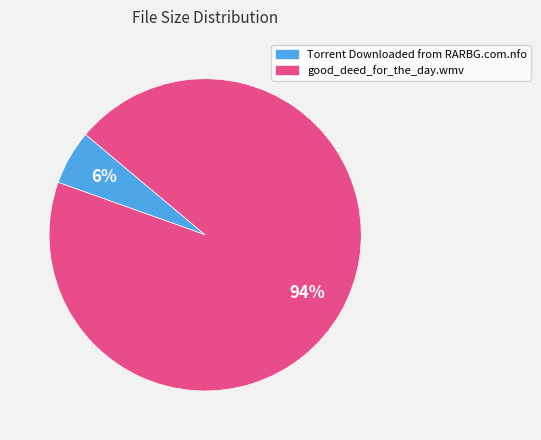

Does good_deed_for_the_day.wmv represent more than half of the total?

Yes